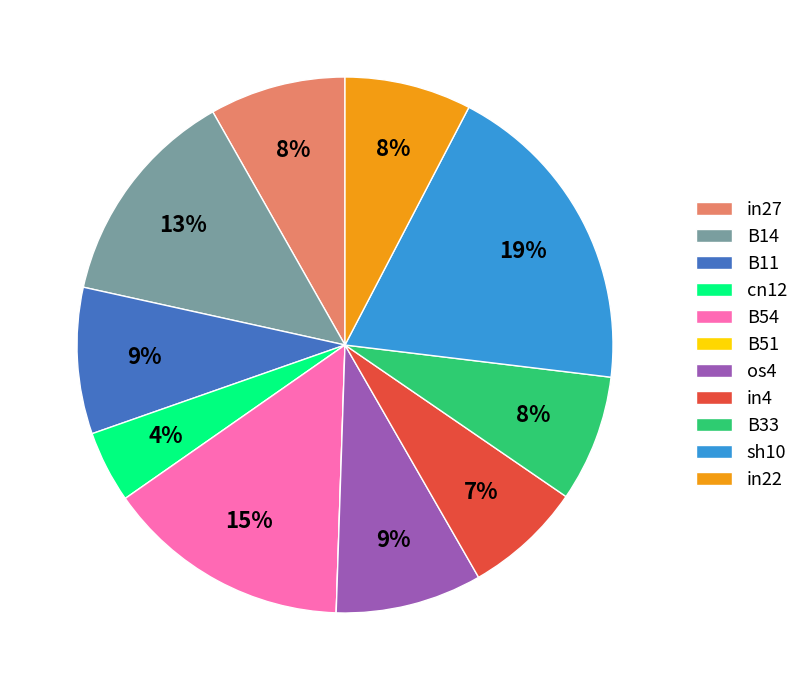

Does any single category account for the majority?

No